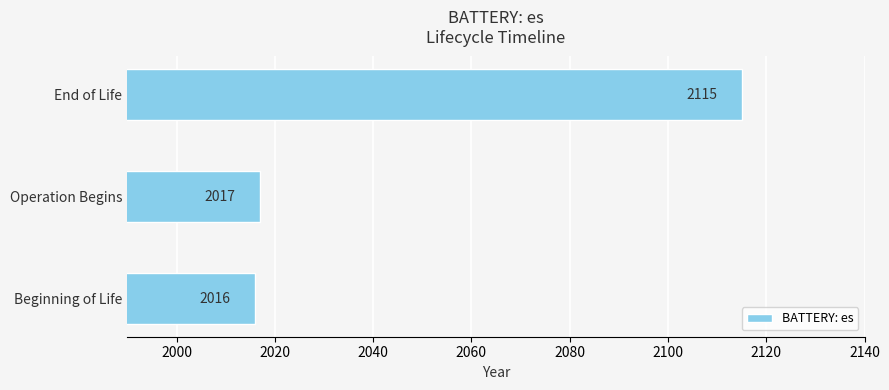

List the labels in order of value, largest first.

End of Life, Operation Begins, Beginning of Life